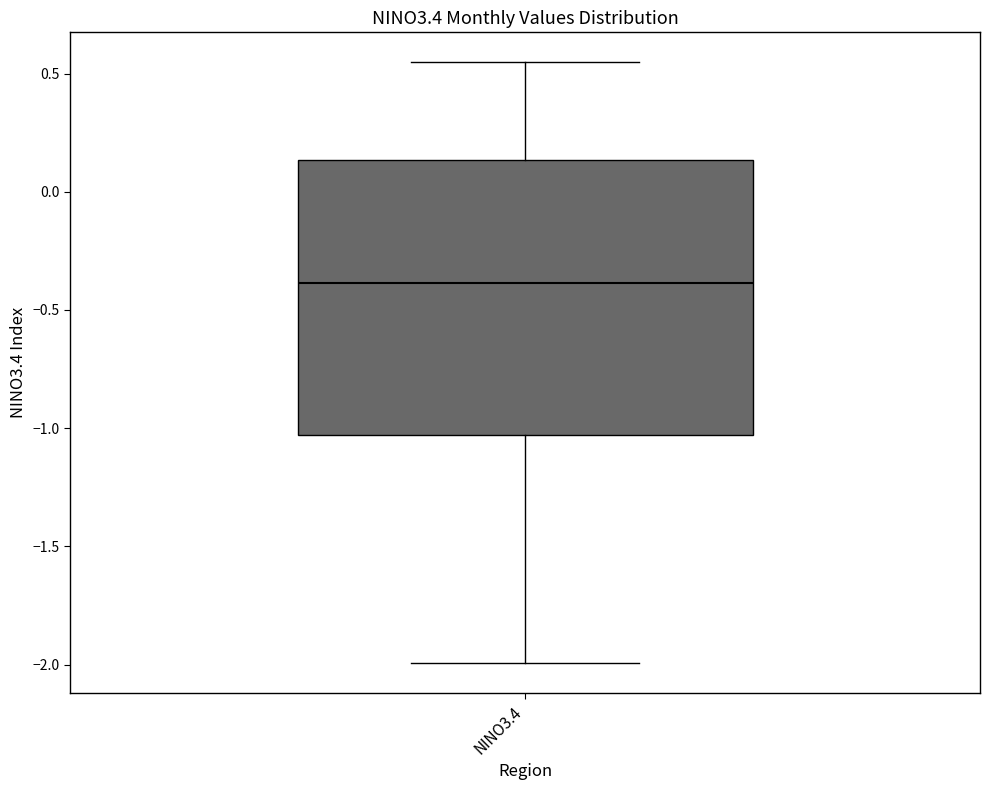

Transcribe this box plot: give where the median line is, the range the box spans, and where the two whiskers end, as read against the y-axis. The values are not printed on the chart, so give them approximately, as read against the axis.

median -0.40, box -1.05 to 0.15, whiskers -2.00 to 0.55